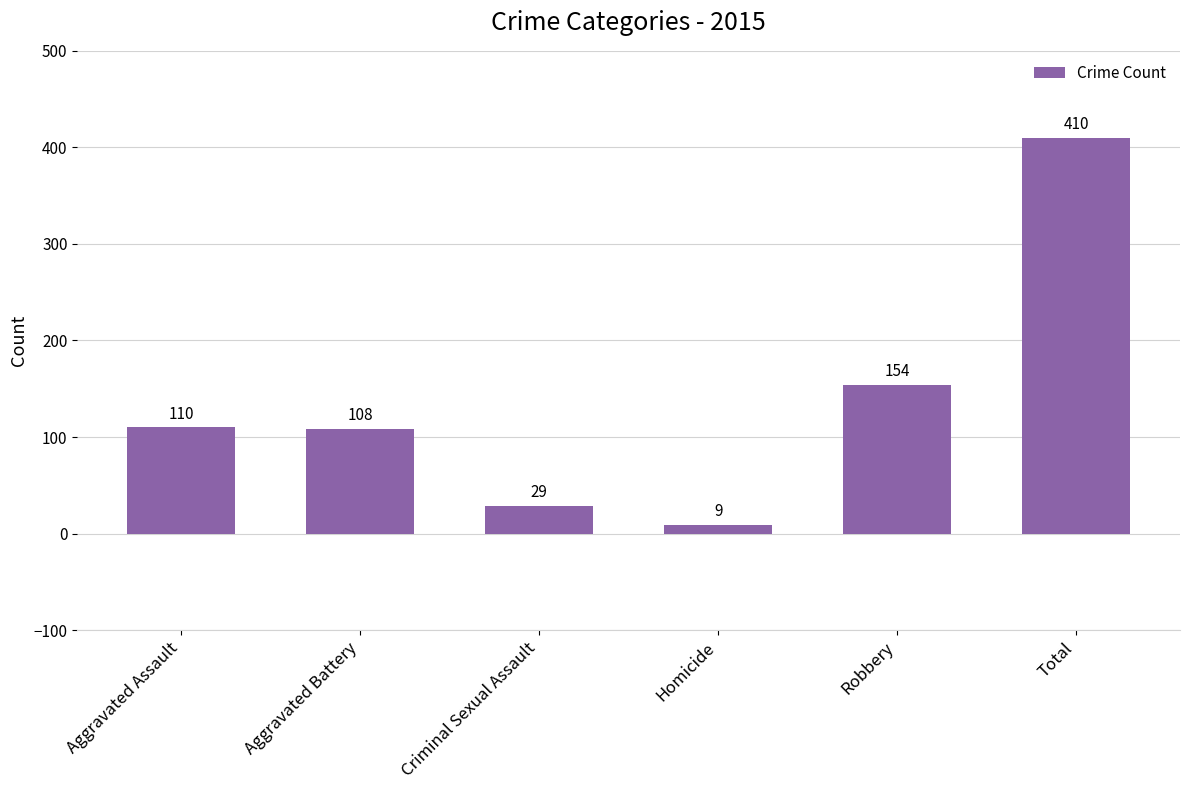

List the labels in order of value, smallest first.

Homicide, Criminal Sexual Assault, Aggravated Battery, Aggravated Assault, Robbery, Total